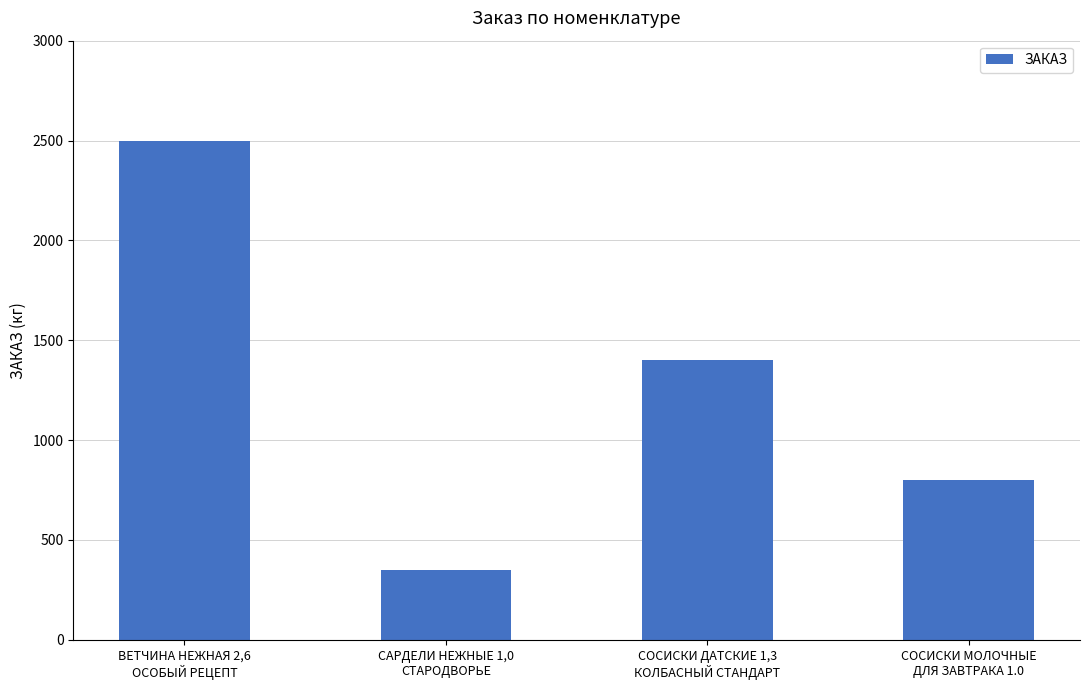

How many bars are there in total?

4